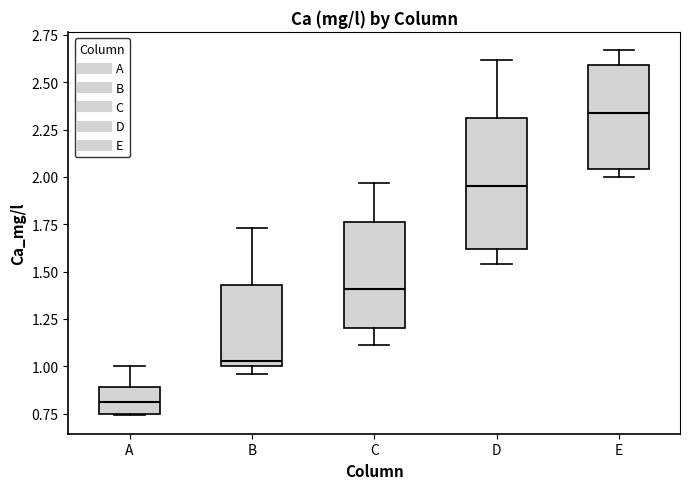

Reading left to right, transcribe this box plot: for each box, give where its median line is, the range the box spans, and where its two whiskers end, as read against the y-axis. The values are not printed on the chart, so give them approximately, as read against the axis.

A: median 0.80, box 0.75 to 0.90, whiskers 0.75 to 1.00
B: median 1.05, box 1.00 to 1.45, whiskers 0.95 to 1.75
C: median 1.40, box 1.20 to 1.75, whiskers 1.10 to 1.95
D: median 1.95, box 1.60 to 2.30, whiskers 1.55 to 2.60
E: median 2.35, box 2.05 to 2.60, whiskers 2.00 to 2.65